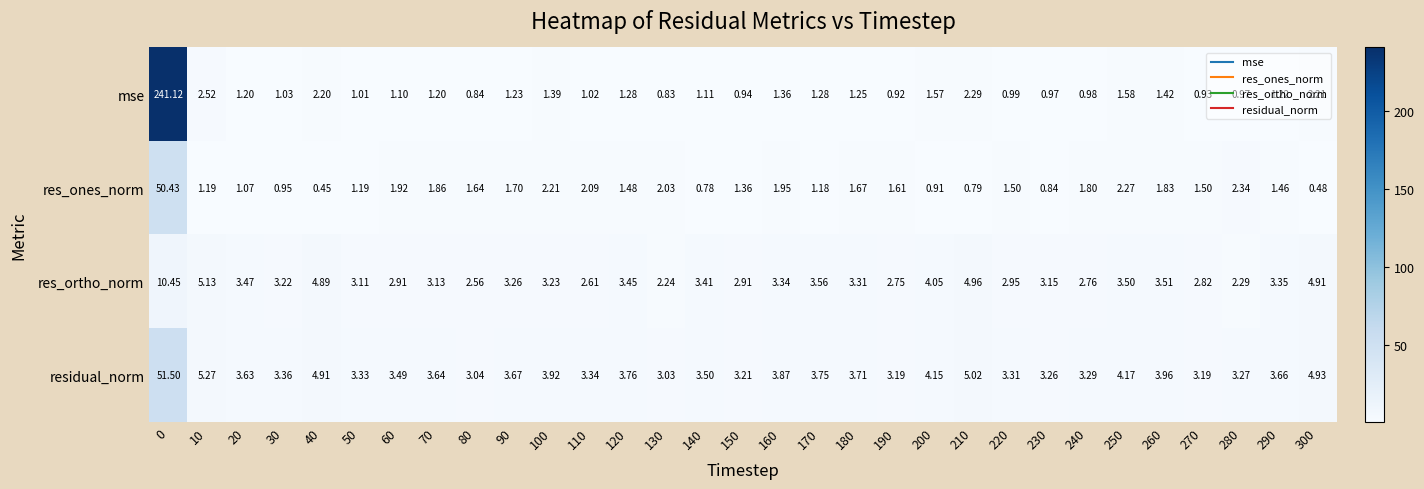

Is the value of res_ortho_norm at 140 greater than the value of mse at 190?

Yes